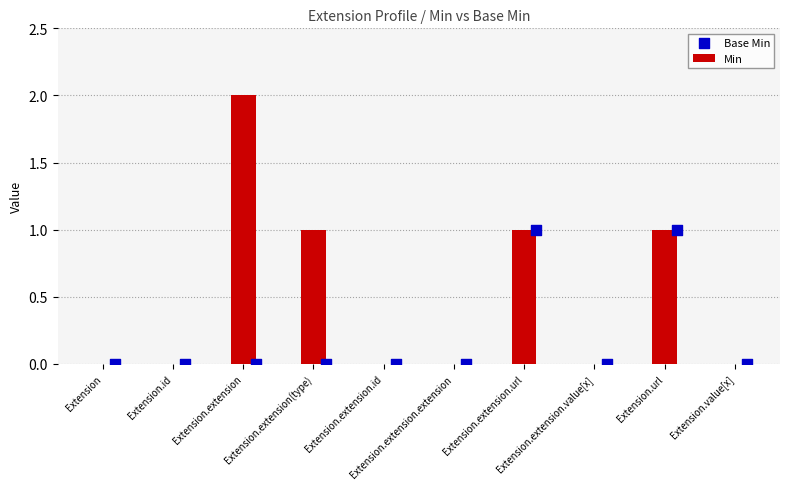

Which series contains the lowest Y value?

Min